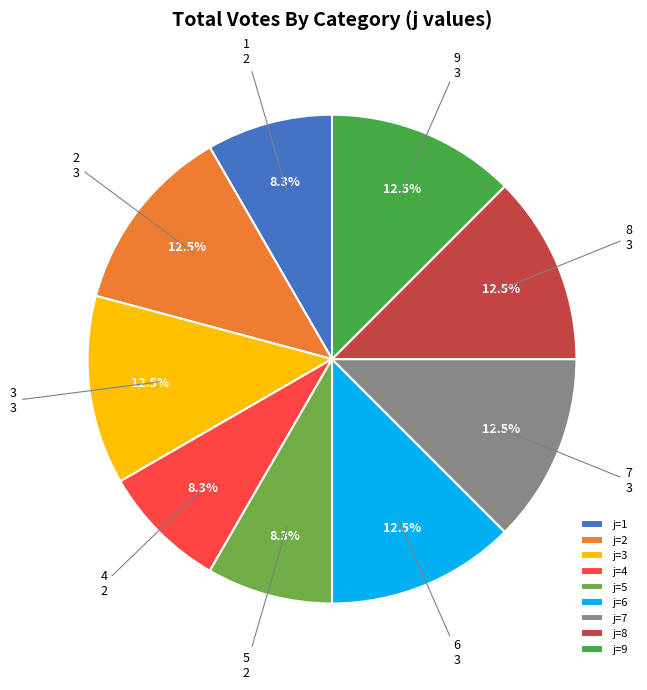

How many segments does this pie chart have?

9